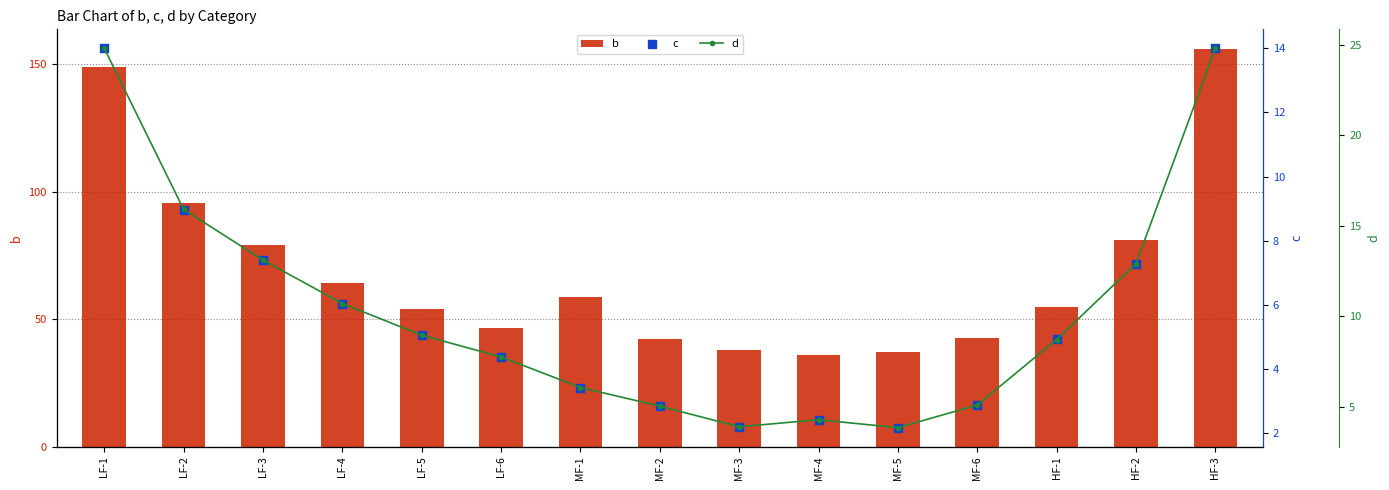

Which series reaches the maximum Y coordinate?

b